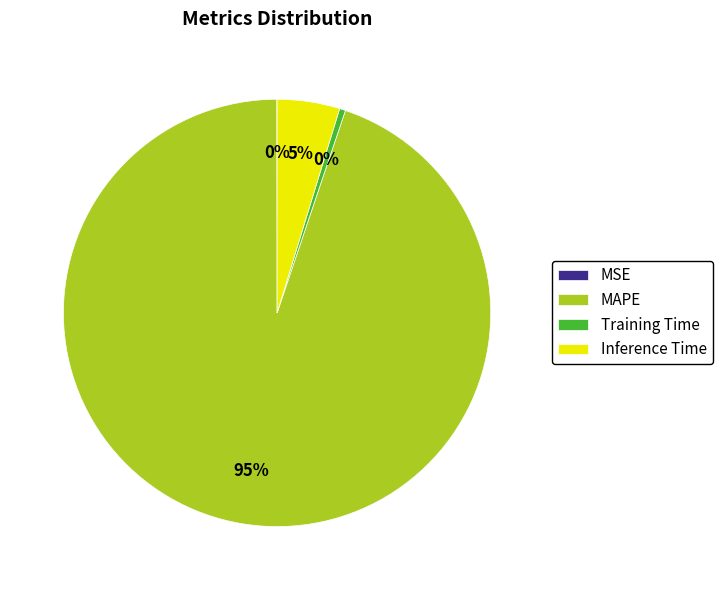

Is there a majority slice in this chart?

Yes